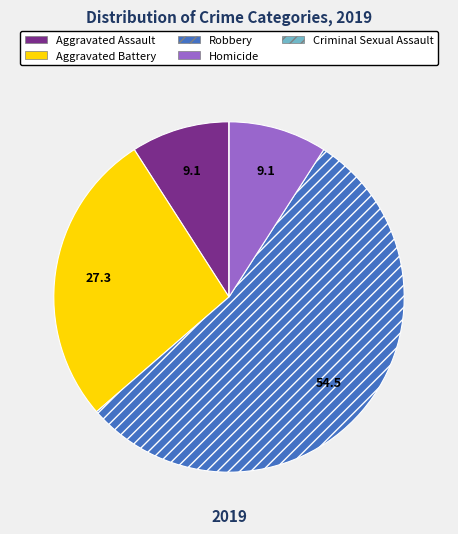

Does any single category account for the majority?

Yes